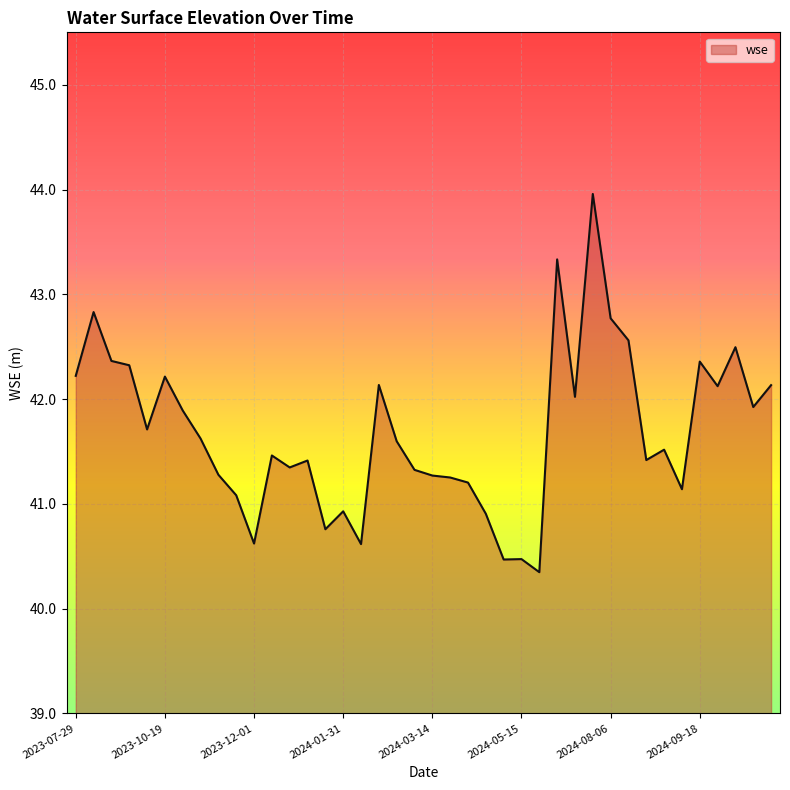

How many lines are shown in the chart?

1